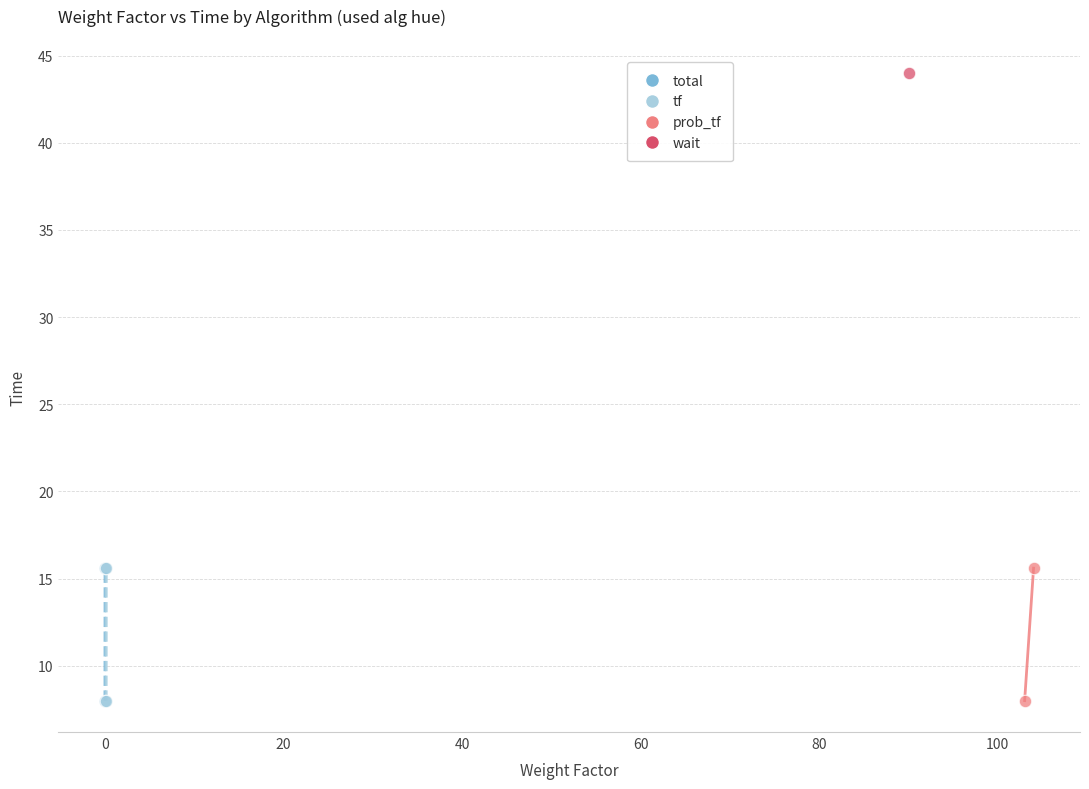

What are all the series names shown in the legend?

total, tf, prob_tf, wait